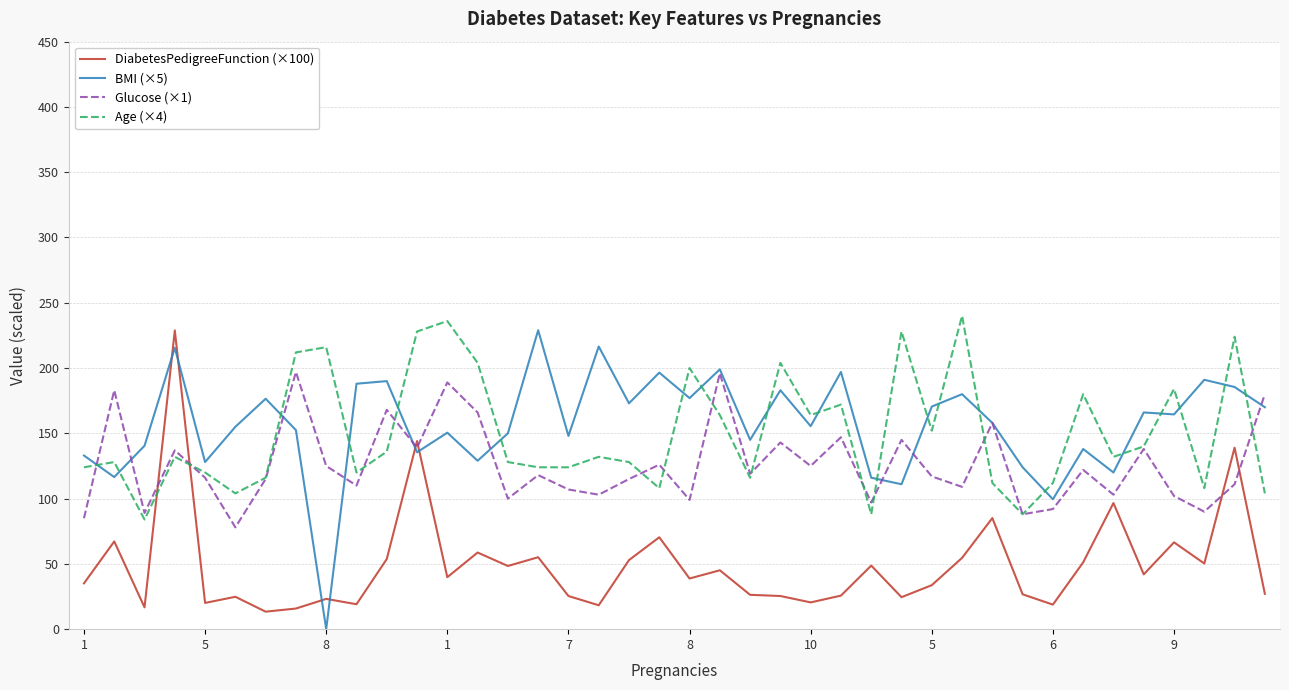

What is the greatest value displayed?

240.0